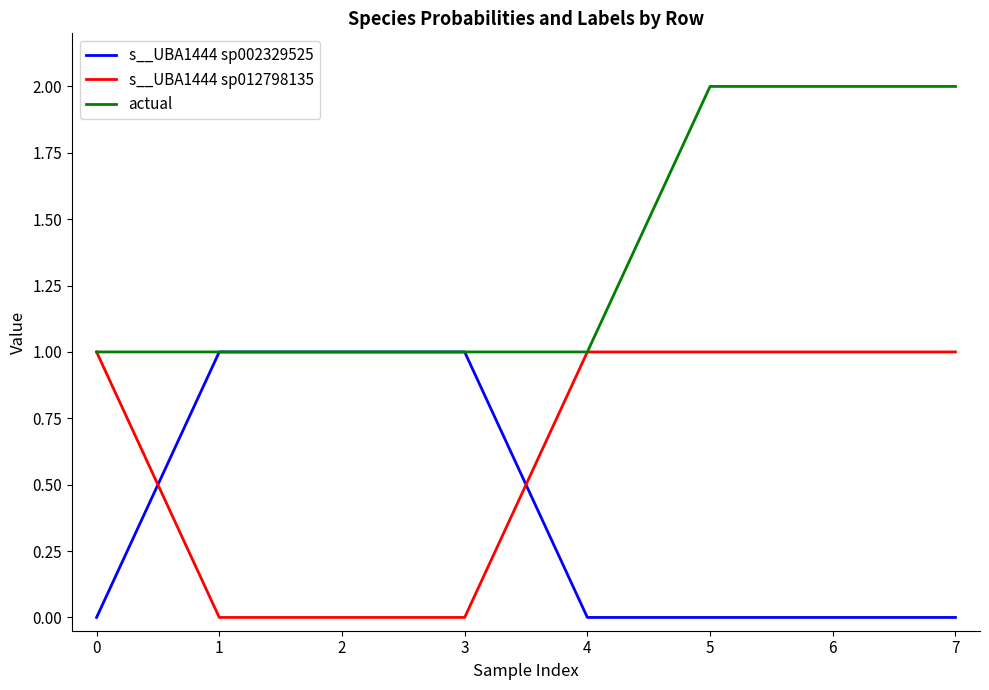

True or false: s__UBA1444 sp012798135 has a value of 0.3 at 6.

False